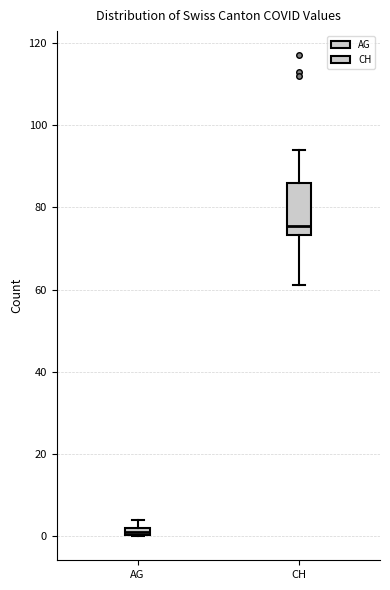

Which box has the highest median line?

CH